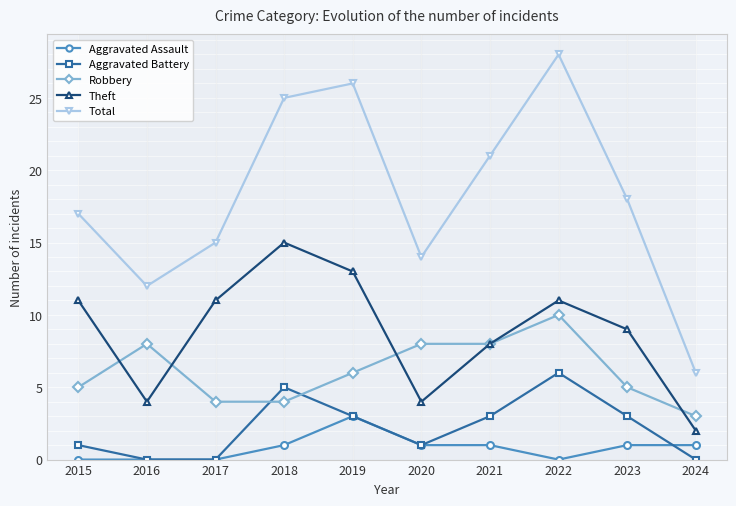

What is the sum of the Aggravated Battery values at 2024 and 2015?

1